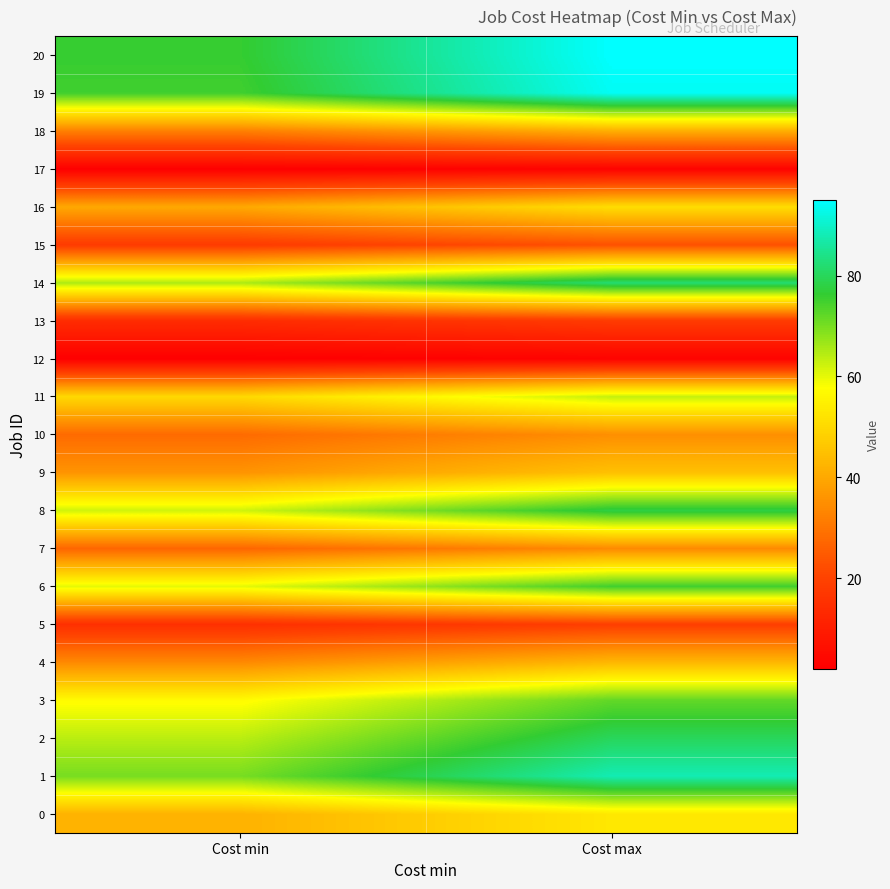

Which series has the largest range (max minus min)?

19